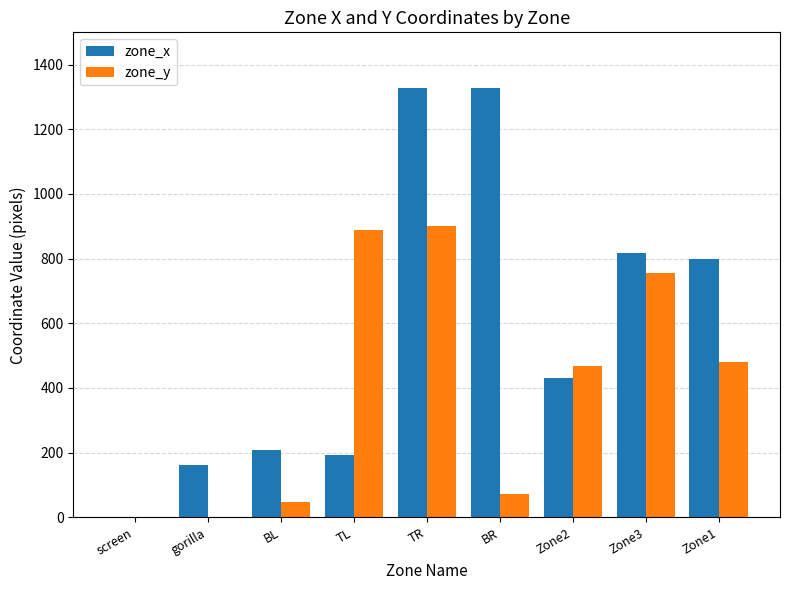

What is the total value across all series at TR?

2228